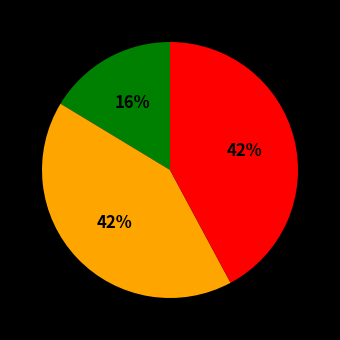

To the nearest percent, what is the difference between the largest and smallest slice percentages?

26%